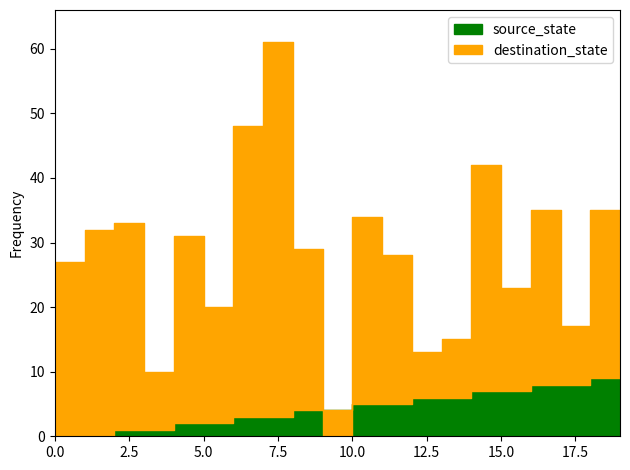

Which series has the largest total across all categories?

destination_state